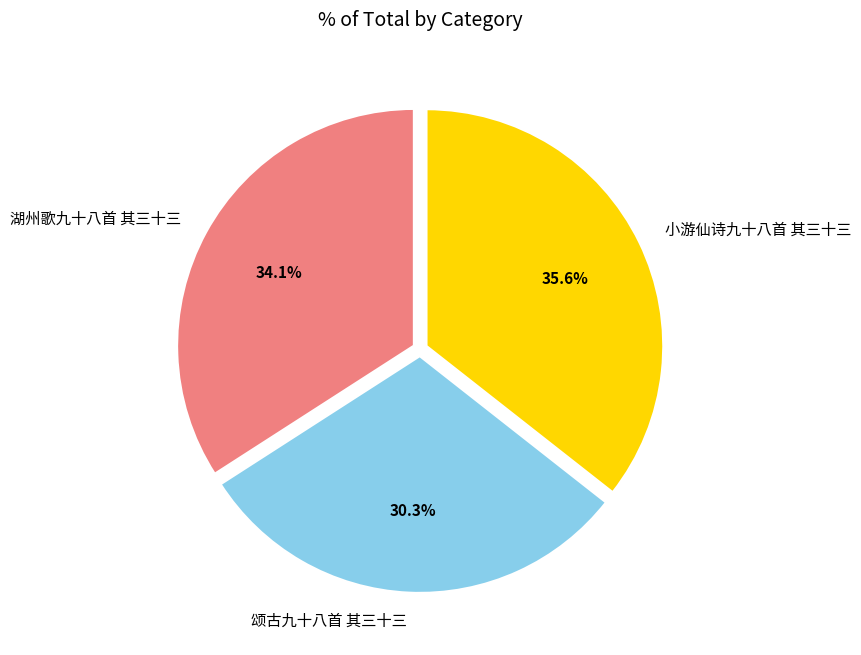

To the nearest percent, what is the average slice percentage?

33%